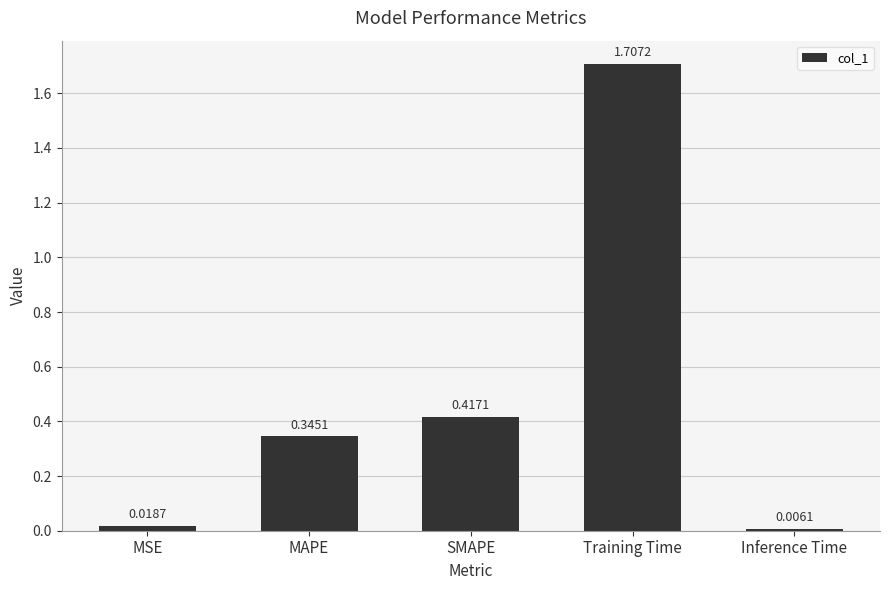

Are the bars grouped side by side (vs. stacked)?

No